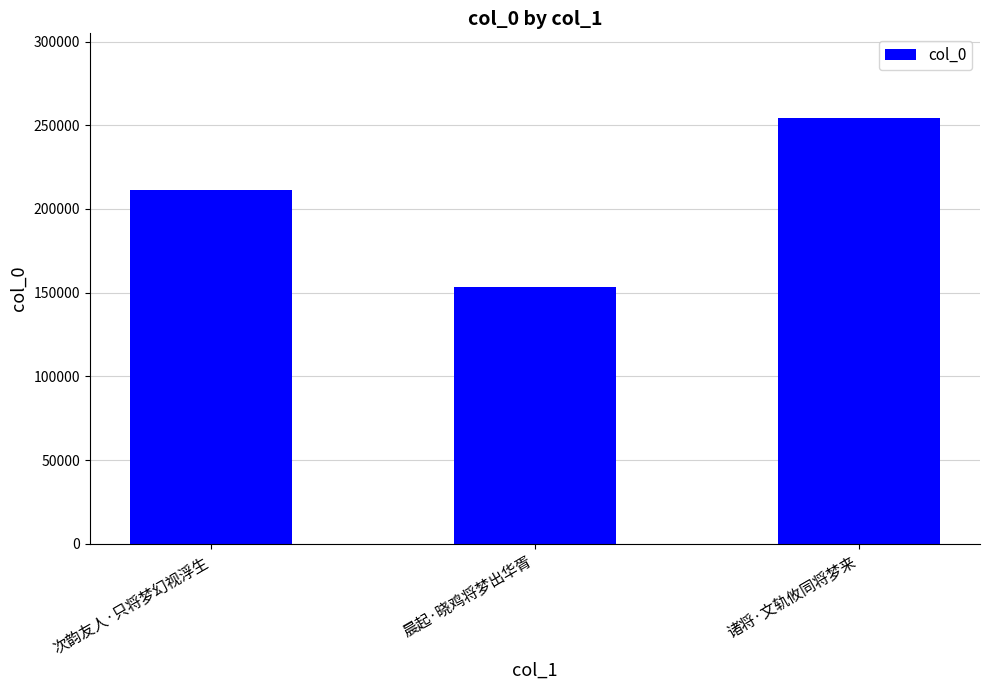

Reading left to right, what are all the values shown in this chart?

211093	153657	254070